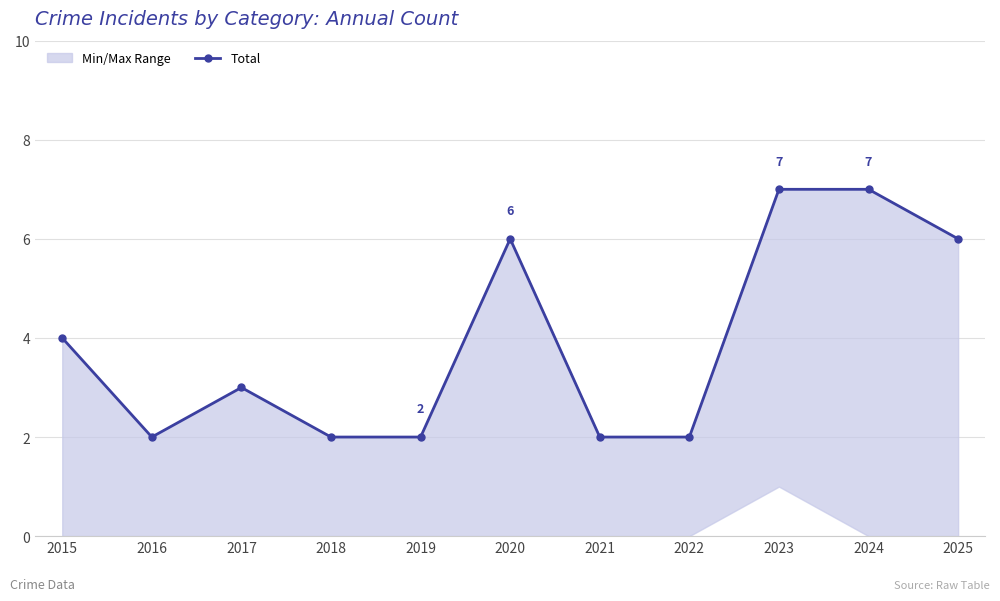

The chart shows a value of 3 at 2017. True or false?

True